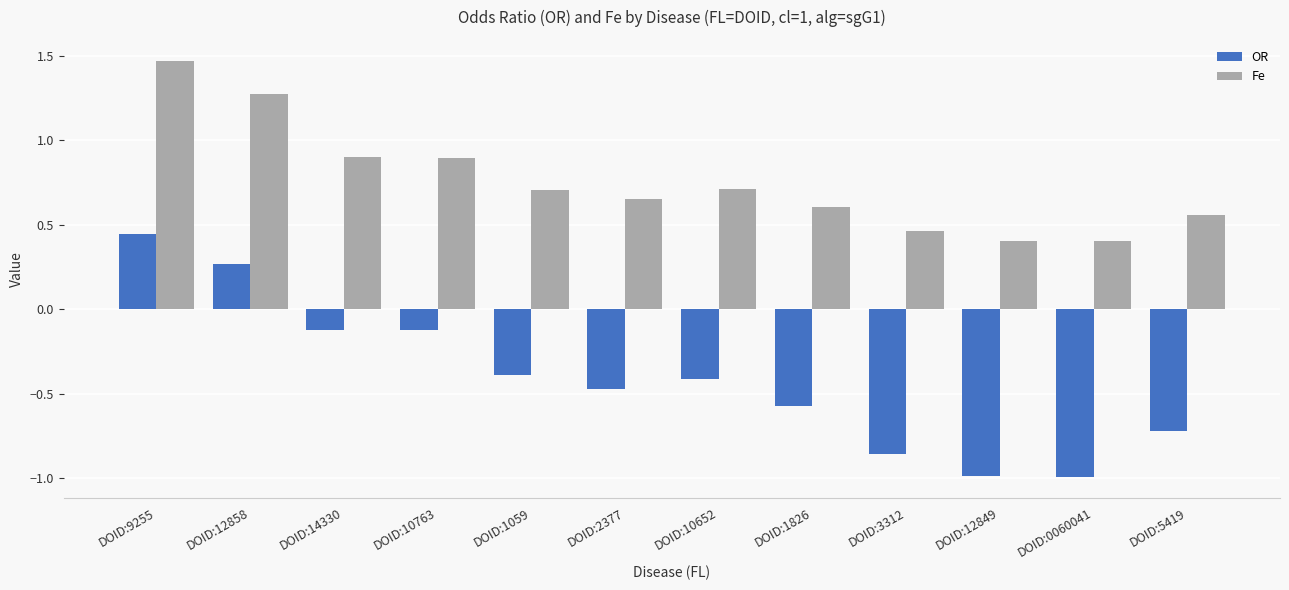

What is the difference between the maximum and second lowest values in the OR series?

1.4